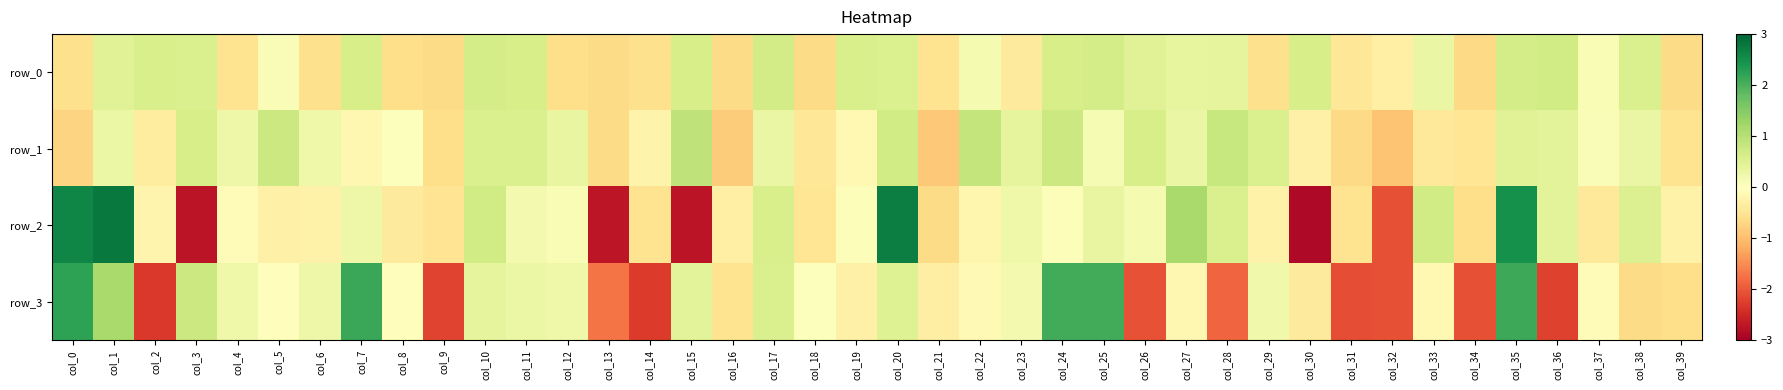

The row_3 series shows 0.5 at col_20. True or false?

True